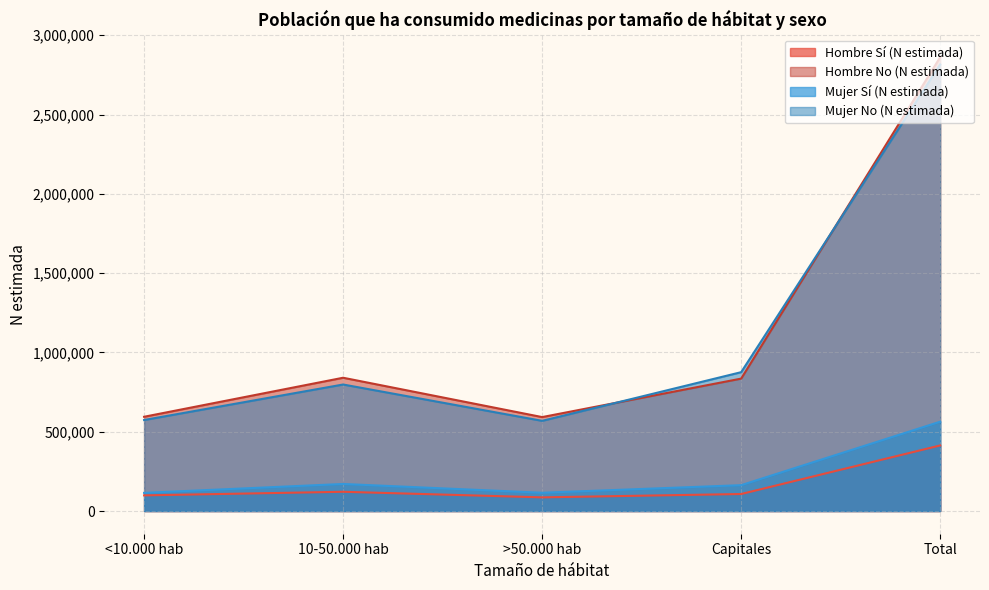

At Capitales, list the series in order from largest to smallest.

Mujer No (N estimada), Hombre No (N estimada), Mujer Sí (N estimada), Hombre Sí (N estimada)